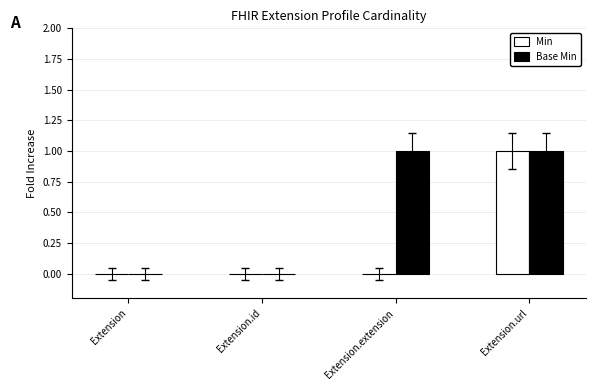

Which series has the largest total across all categories?

Base Min